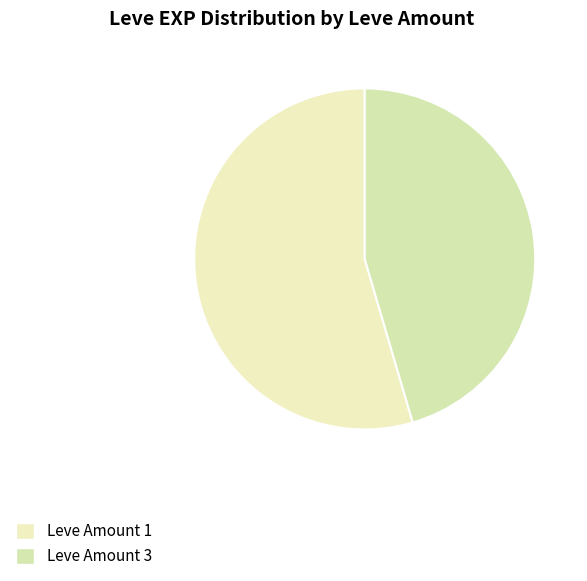

How many segments does this pie chart have?

2